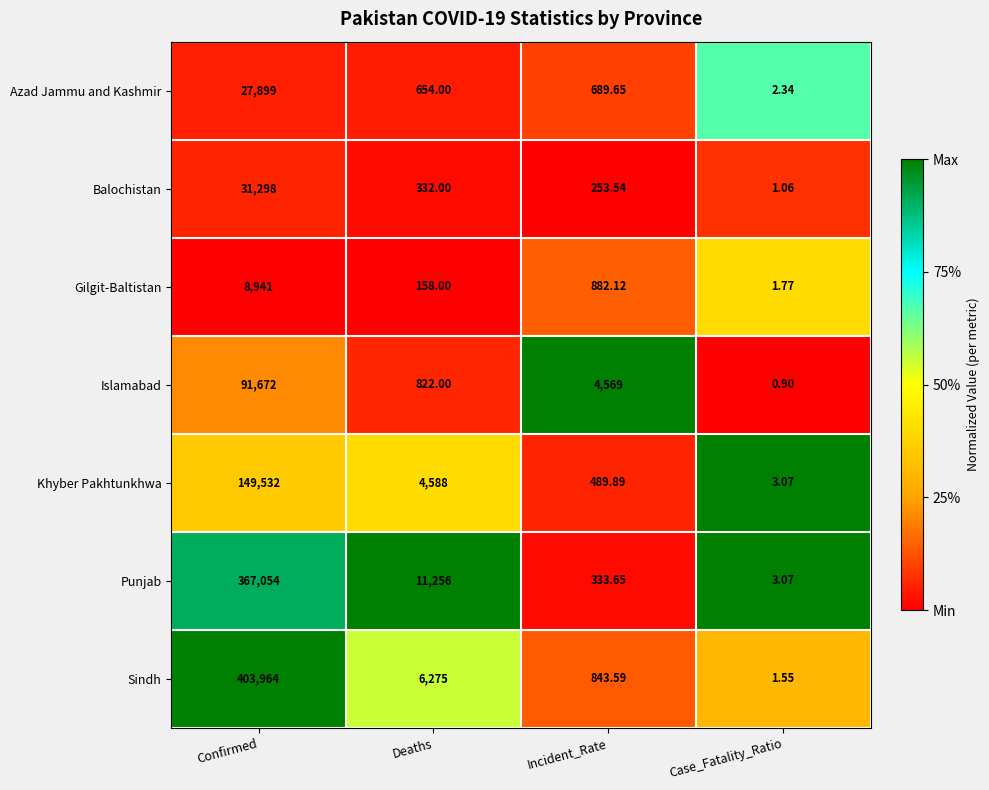

At which label does Sindh first exceed 6275?

Confirmed